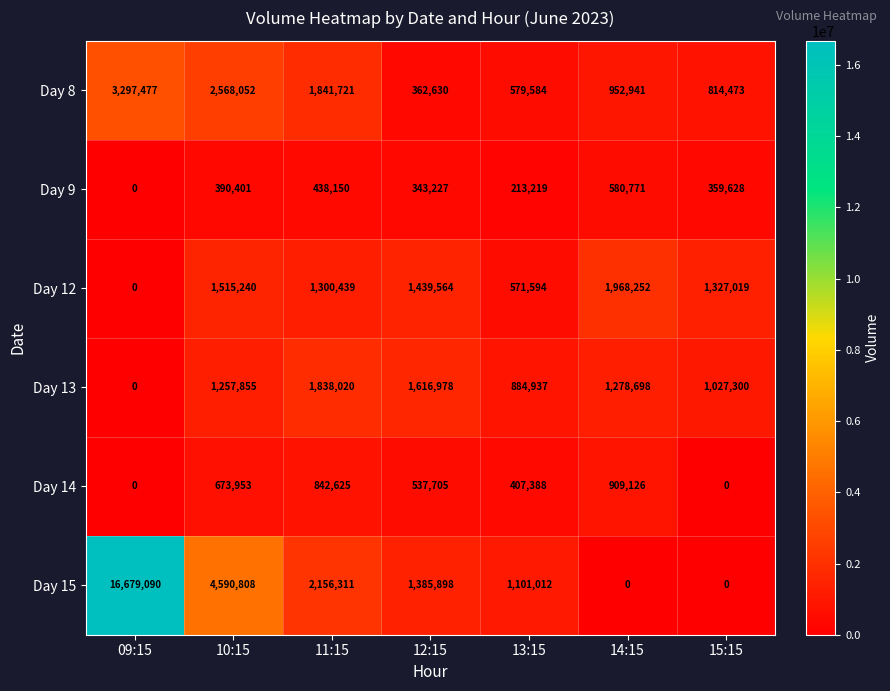

List the series in order of their peak value, lowest first.

Day 9, Day 14, Day 13, Day 12, Day 8, Day 15